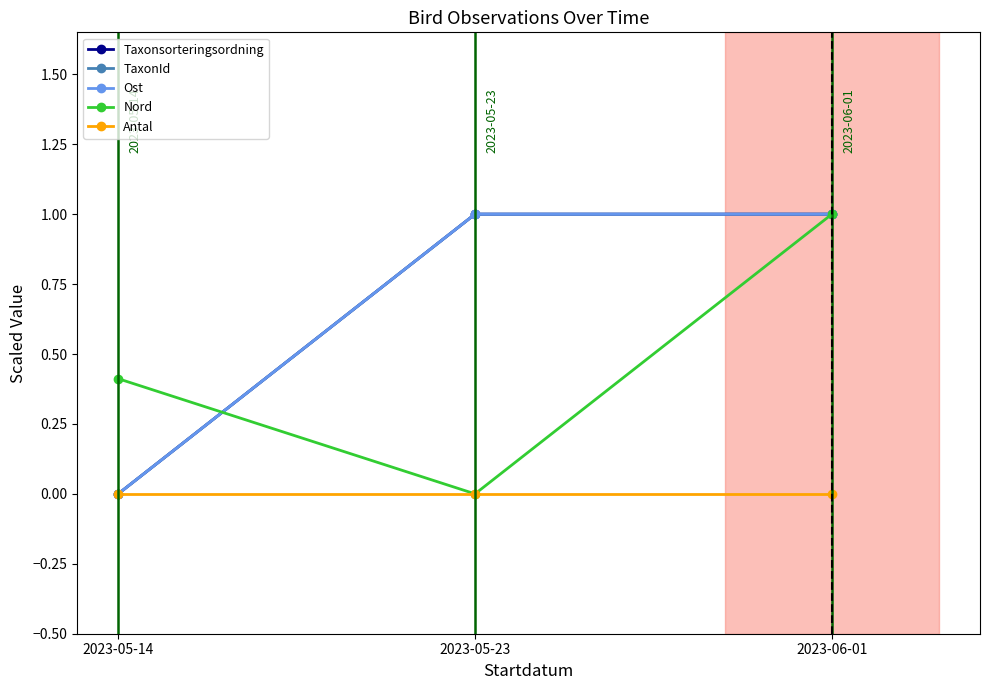

The value of TaxonId at 2023-06-01 is 1.0. True or false?

True